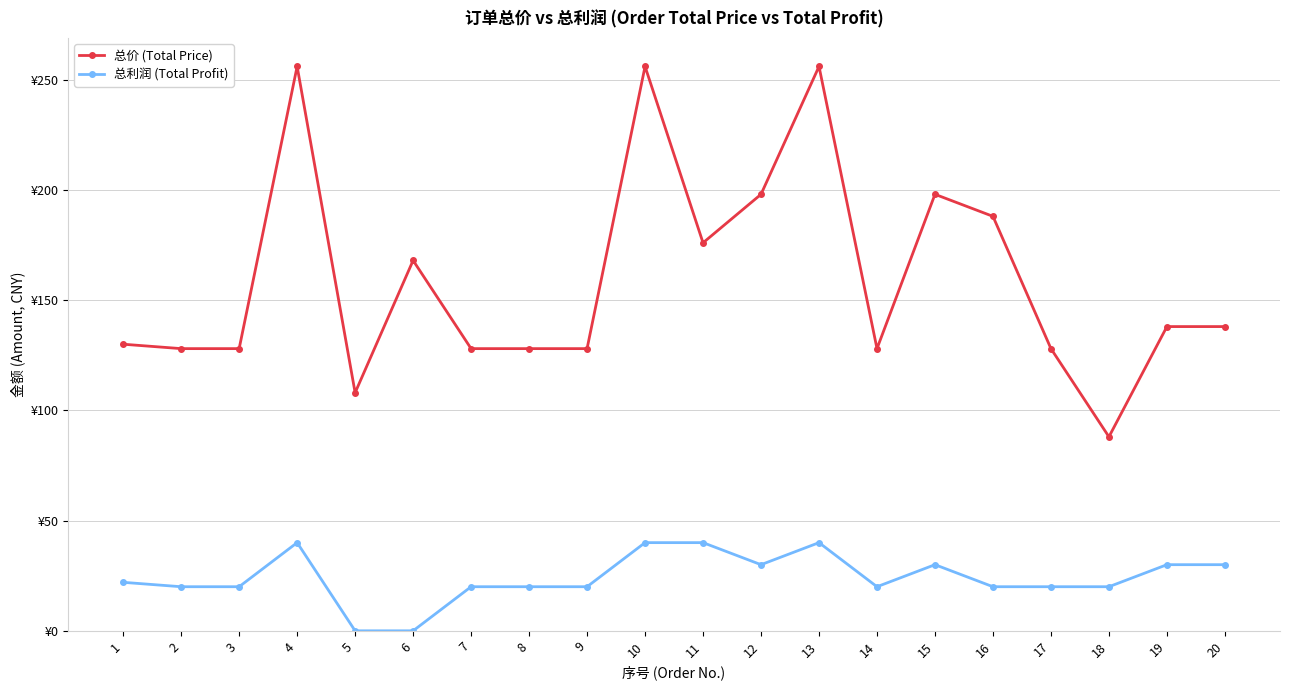

Does the chart display data point markers on the line(s)?

Yes